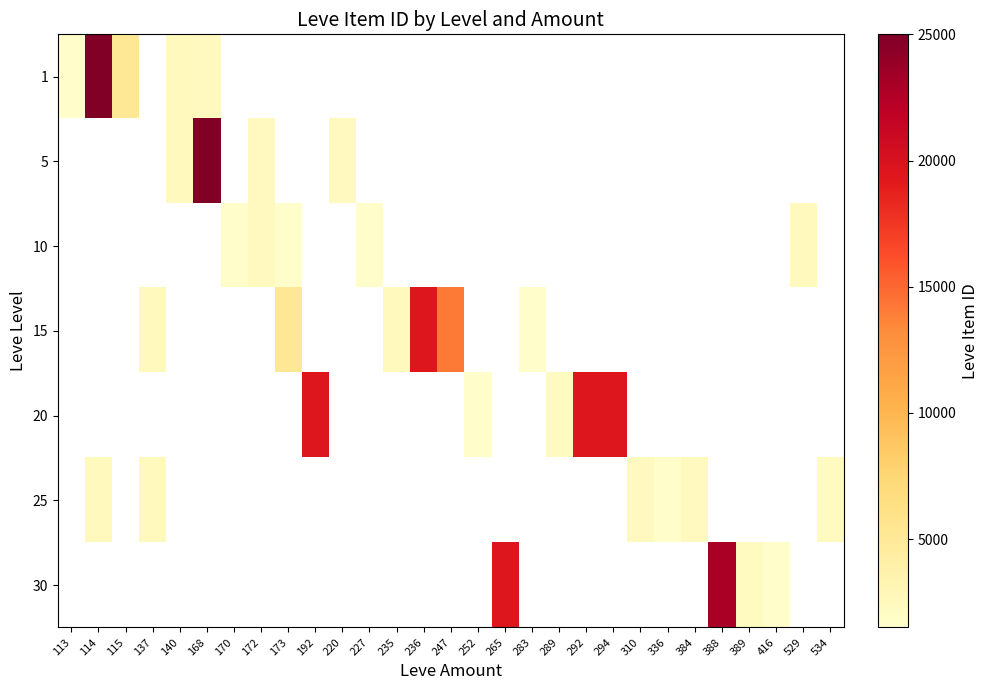

What is the greatest value displayed?

27713.0